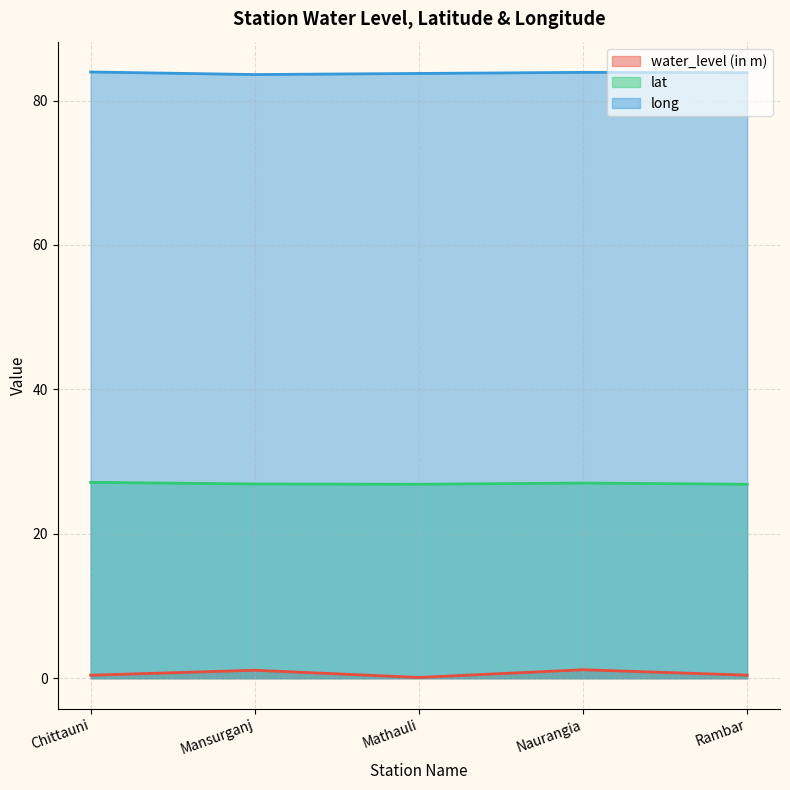

Is the value of long at Chittauni greater than the value of lat at Mathauli?

Yes